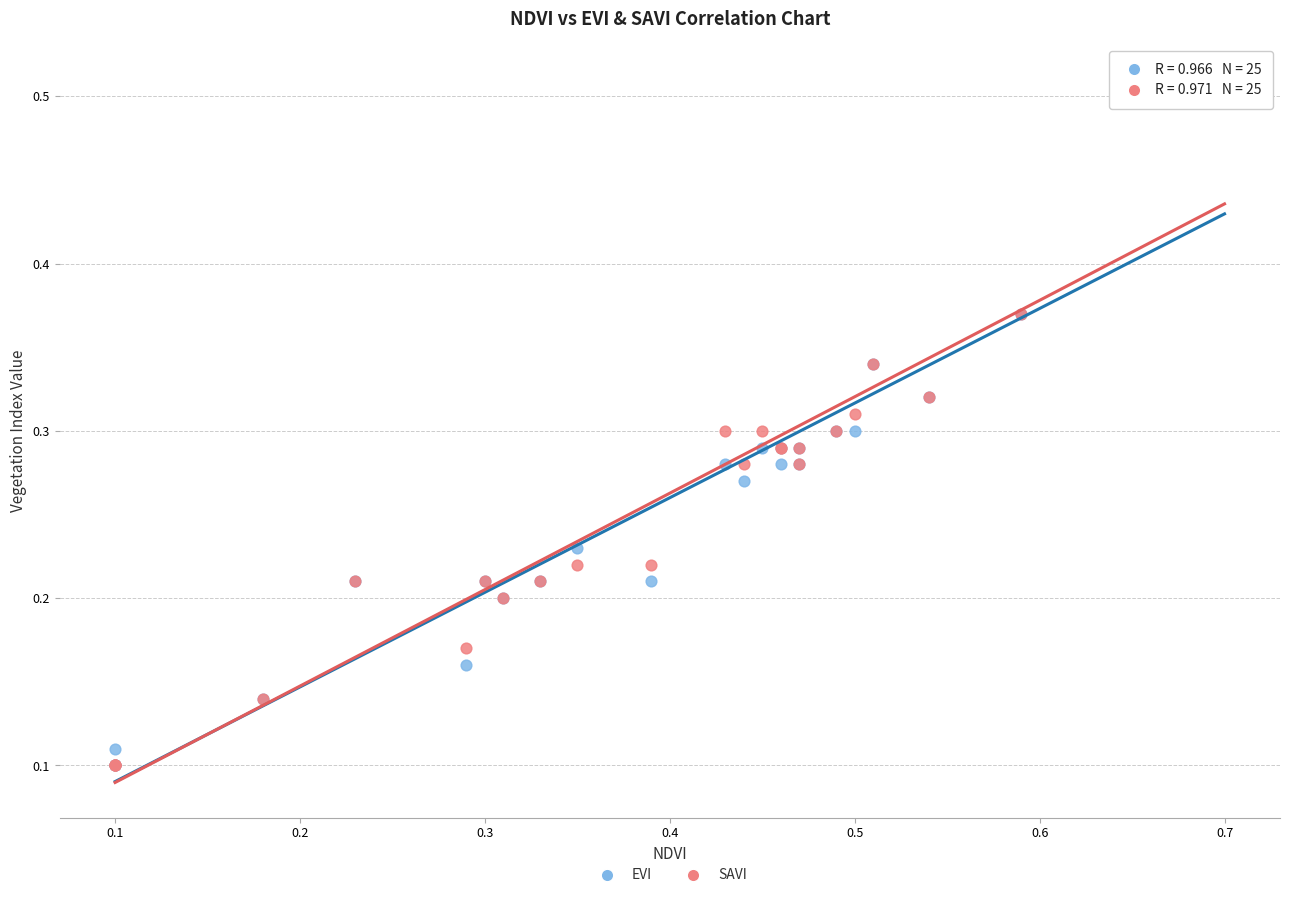

What are all the series names shown in the legend?

EVI, SAVI